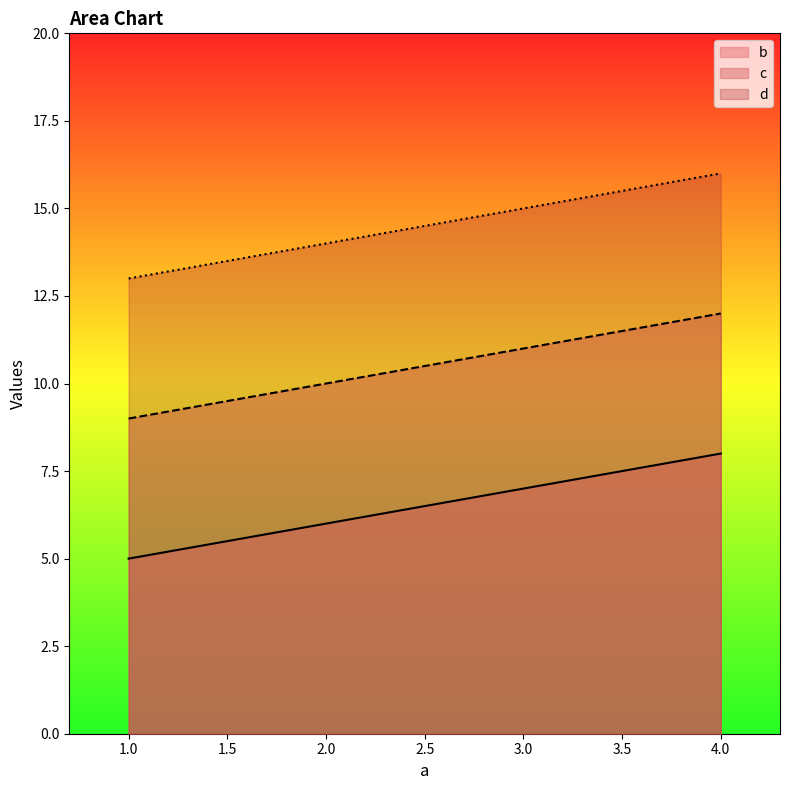

The value of d at 1.0 is 13. True or false?

True